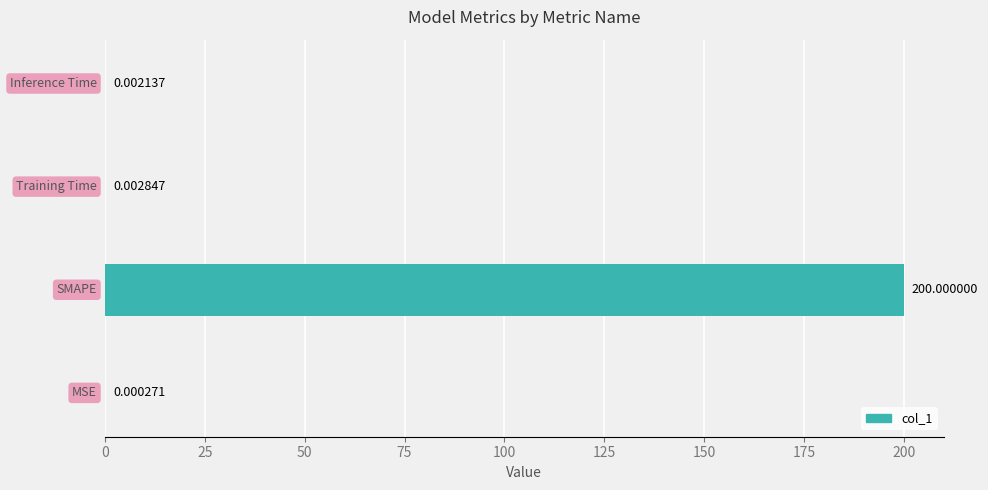

How many data points does each series have?

4